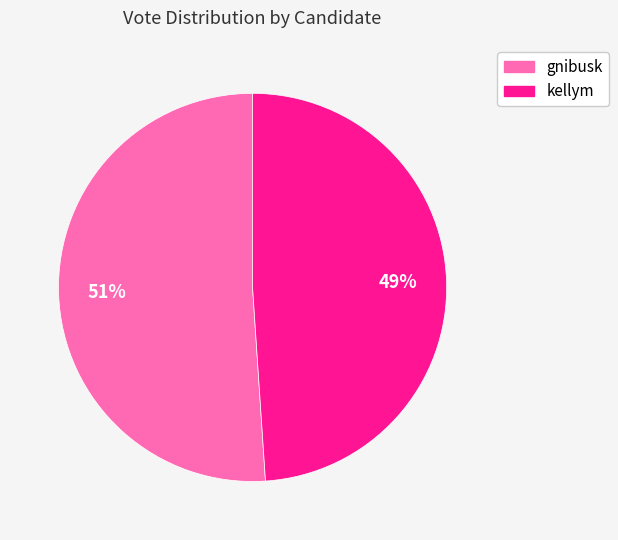

To the nearest percent, what is the difference between the kellym and gnibusk slice percentages?

2%